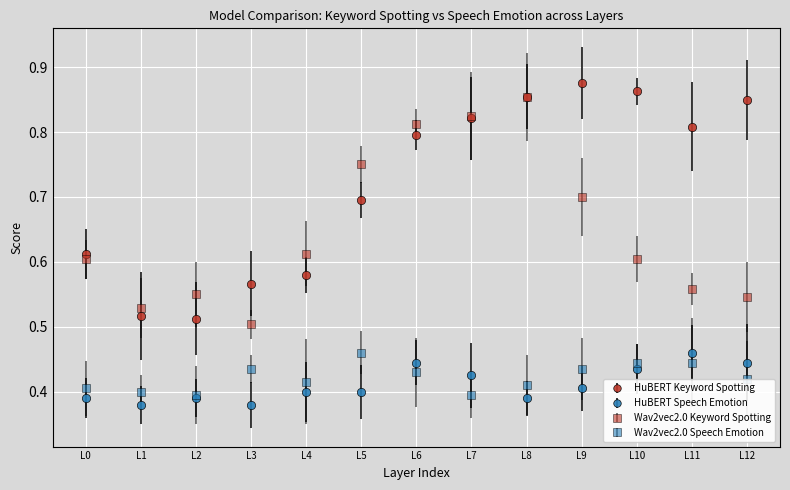

Between L4 and L8, which series saw the biggest shift?

HuBERT Keyword Spotting